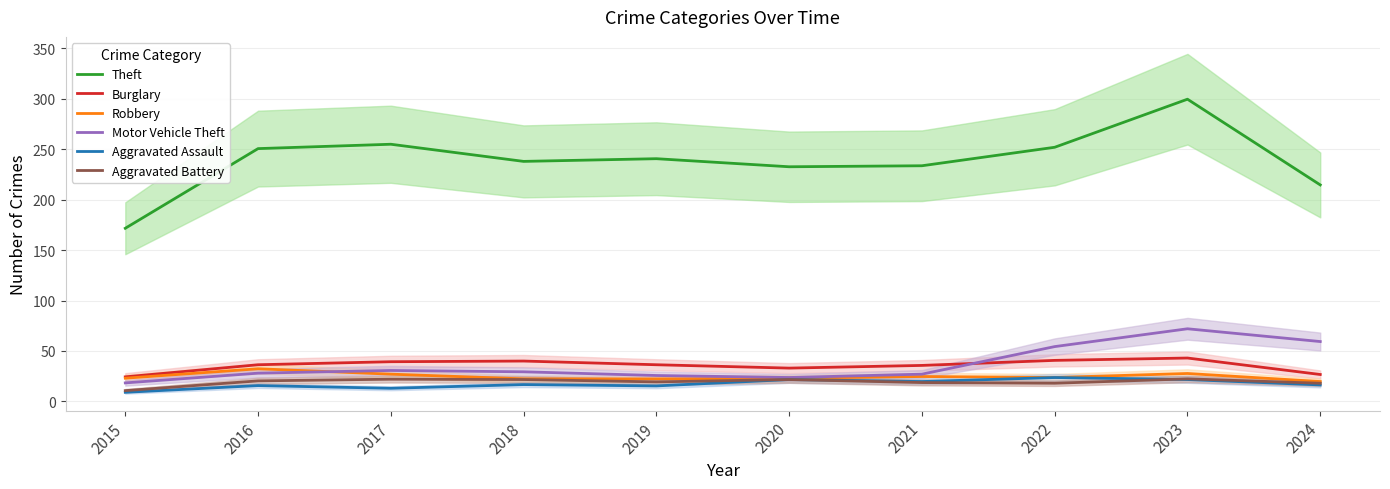

What is the maximum value shown in the chart?

299.7